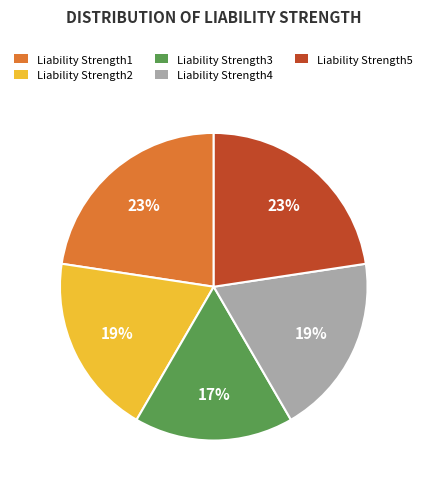

To the nearest percent, what is the difference between the Liability Strength2 and Liability Strength3 slice percentages?

2%